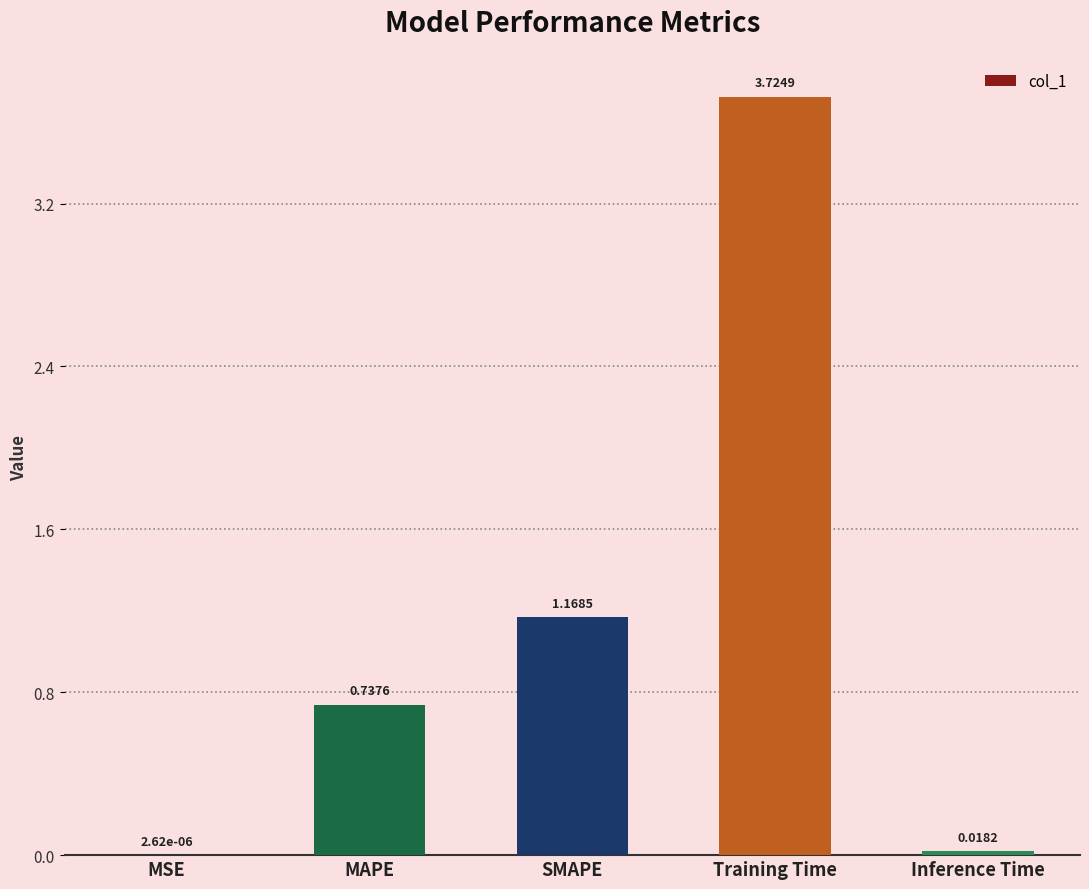

Between SMAPE and Training Time, which is larger?

Training Time